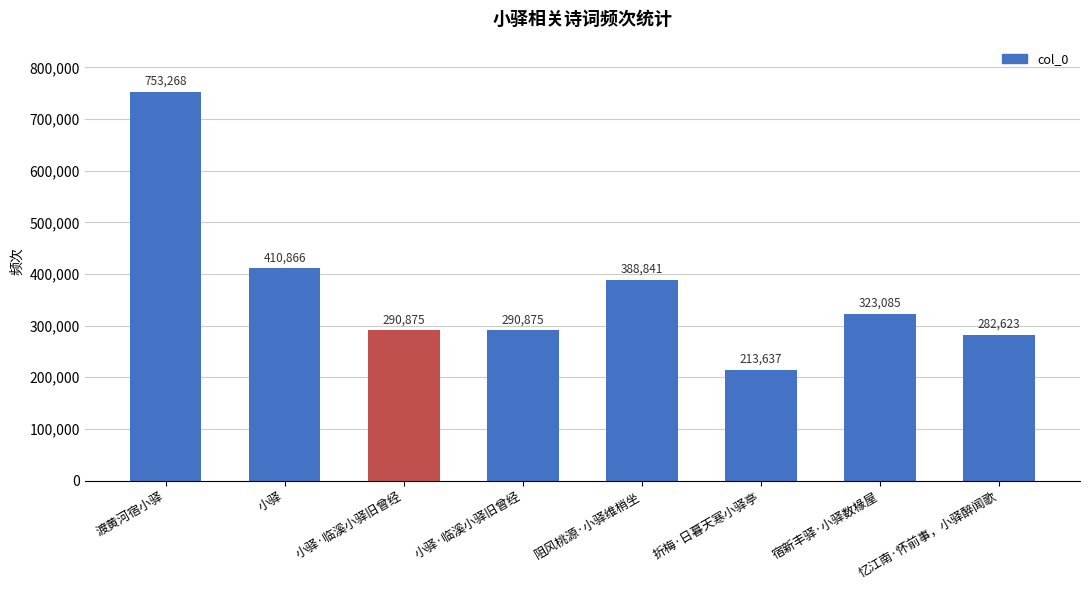

Count the number of categories in the chart.

8